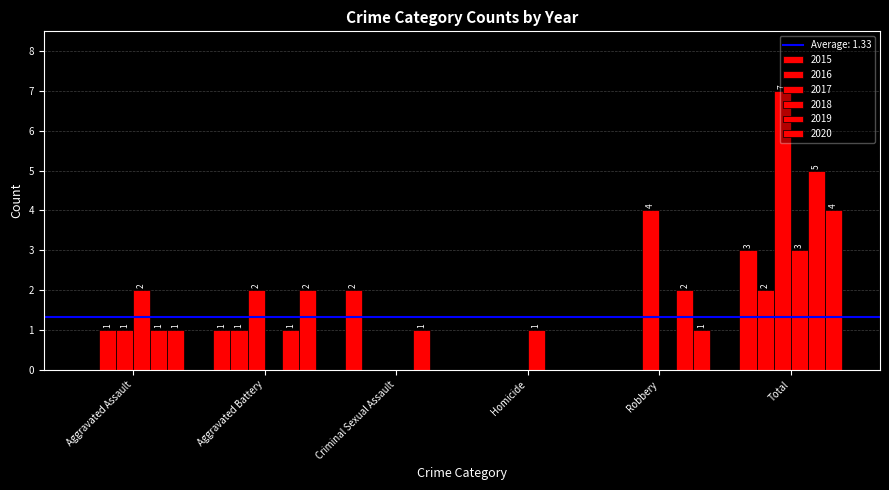

Reading left to right, list all the values displayed in this chart.

2015: Aggravated Assault=0	Aggravated Battery=1	Criminal Sexual Assault=2	Homicide=0	Robbery=0	Total=3
2016: Aggravated Assault=1	Aggravated Battery=1	Criminal Sexual Assault=0	Homicide=0	Robbery=0	Total=2
2017: Aggravated Assault=1	Aggravated Battery=2	Criminal Sexual Assault=0	Homicide=0	Robbery=4	Total=7
2018: Aggravated Assault=2	Aggravated Battery=0	Criminal Sexual Assault=0	Homicide=1	Robbery=0	Total=3
2019: Aggravated Assault=1	Aggravated Battery=1	Criminal Sexual Assault=1	Homicide=0	Robbery=2	Total=5
2020: Aggravated Assault=1	Aggravated Battery=2	Criminal Sexual Assault=0	Homicide=0	Robbery=1	Total=4